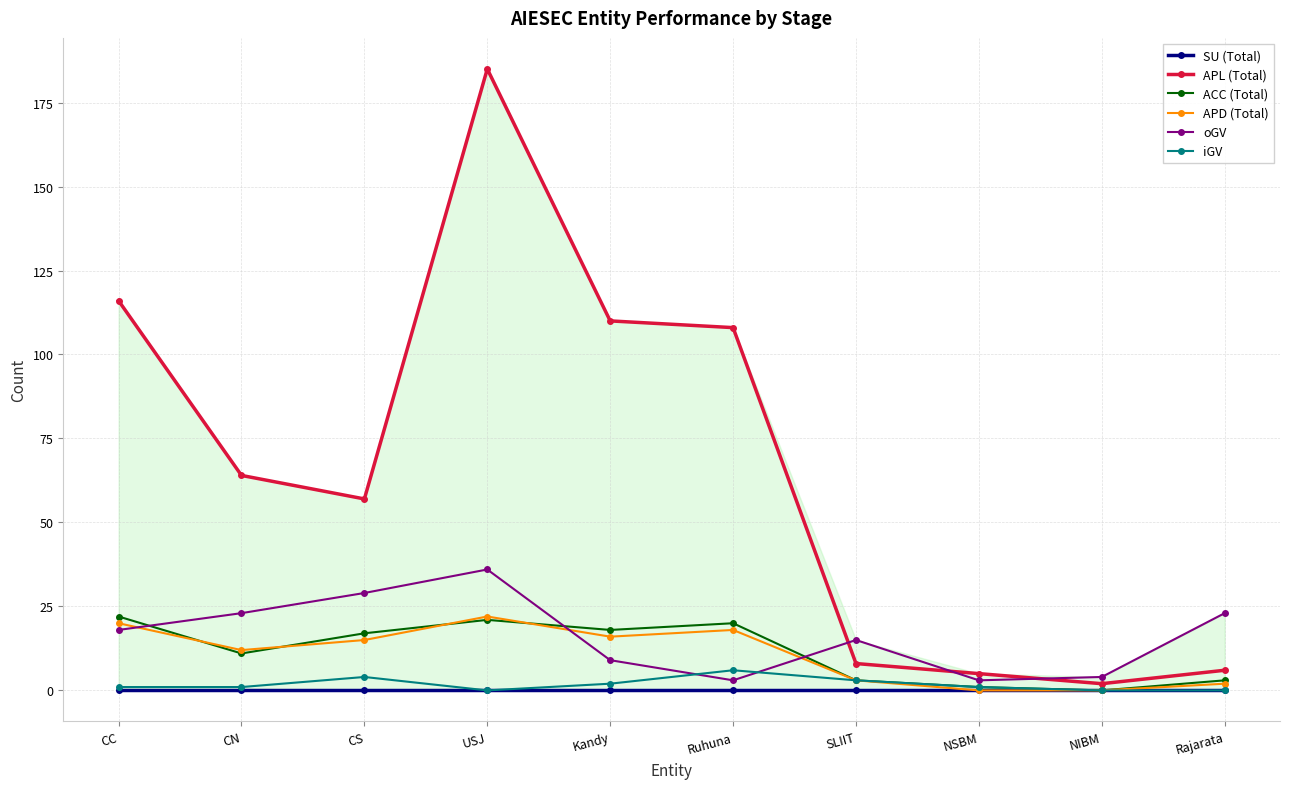

Which label corresponds to the smallest value in the chart?

CC